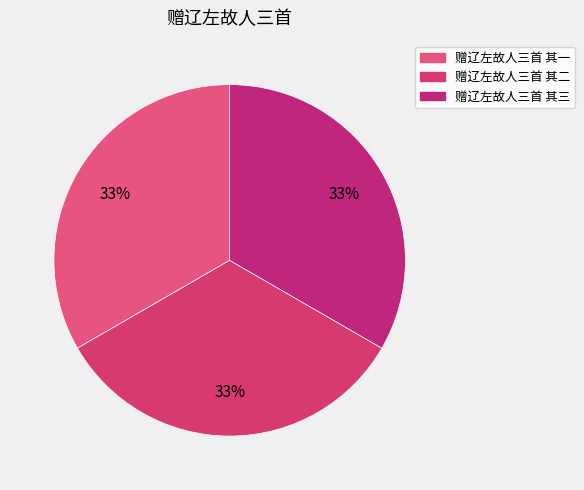

To the nearest percent, what is the combined percentage of 赠辽左故人三首 其二 and 赠辽左故人三首 其三?

67%